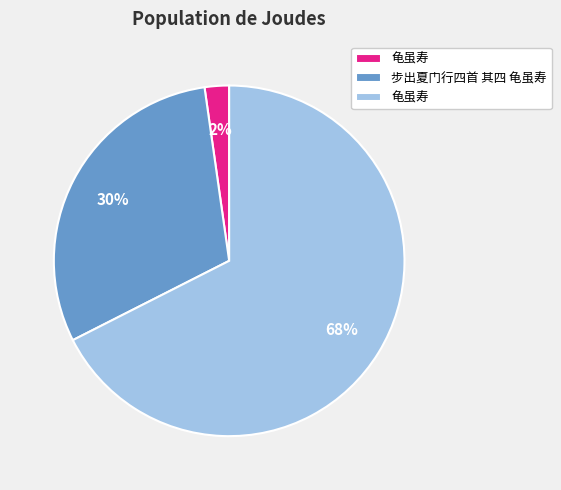

Is there a majority slice in this chart?

Yes